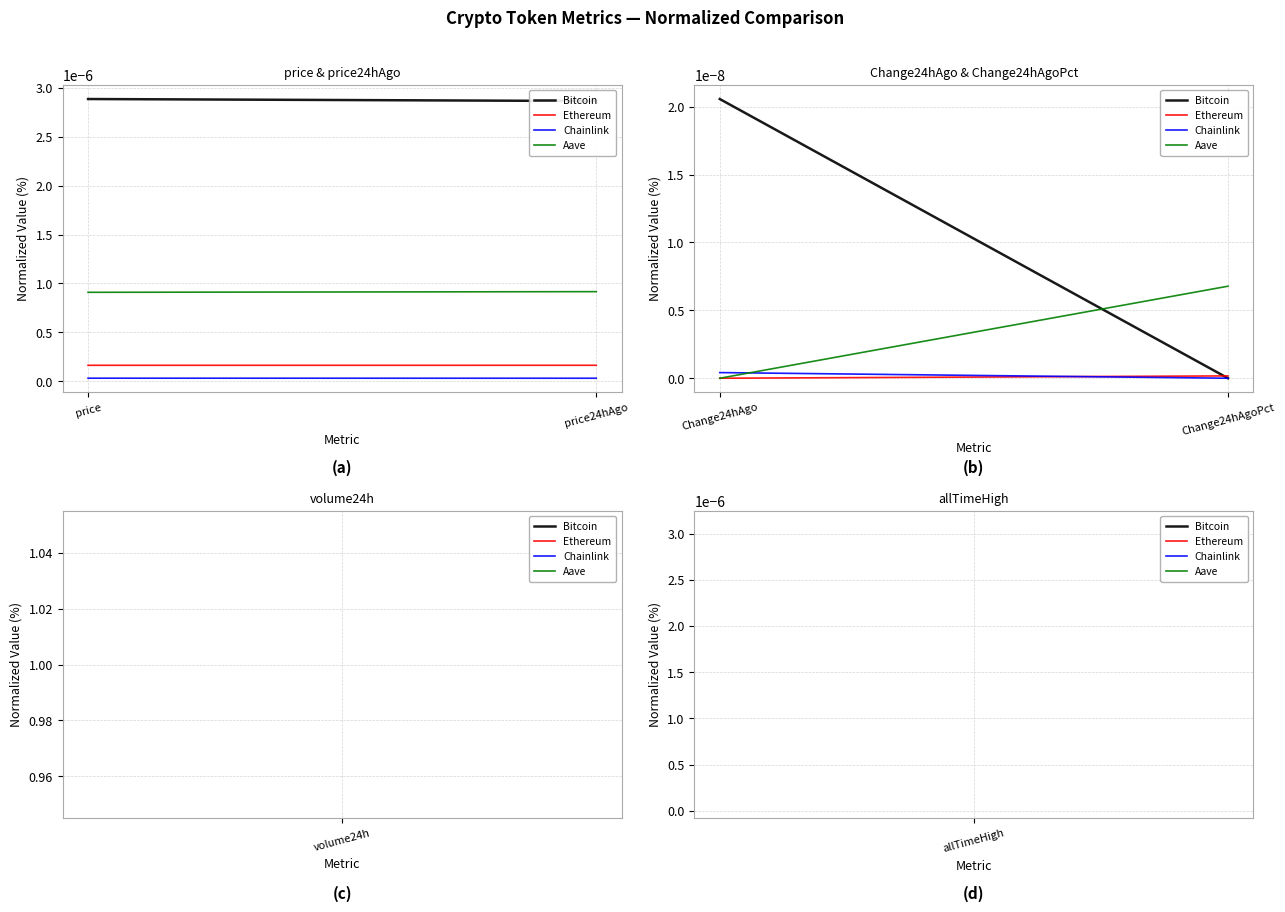

At how many categories does at least one series exceed 0?

2